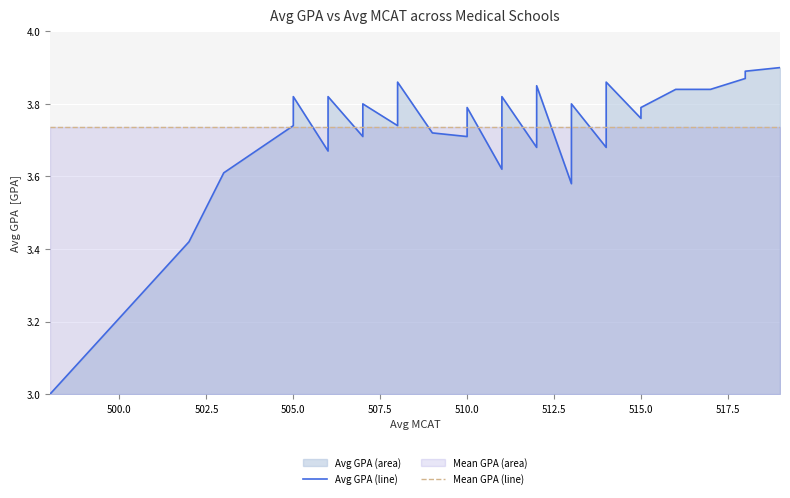

How many values in the Avg GPA (line) series exceed 3?

39